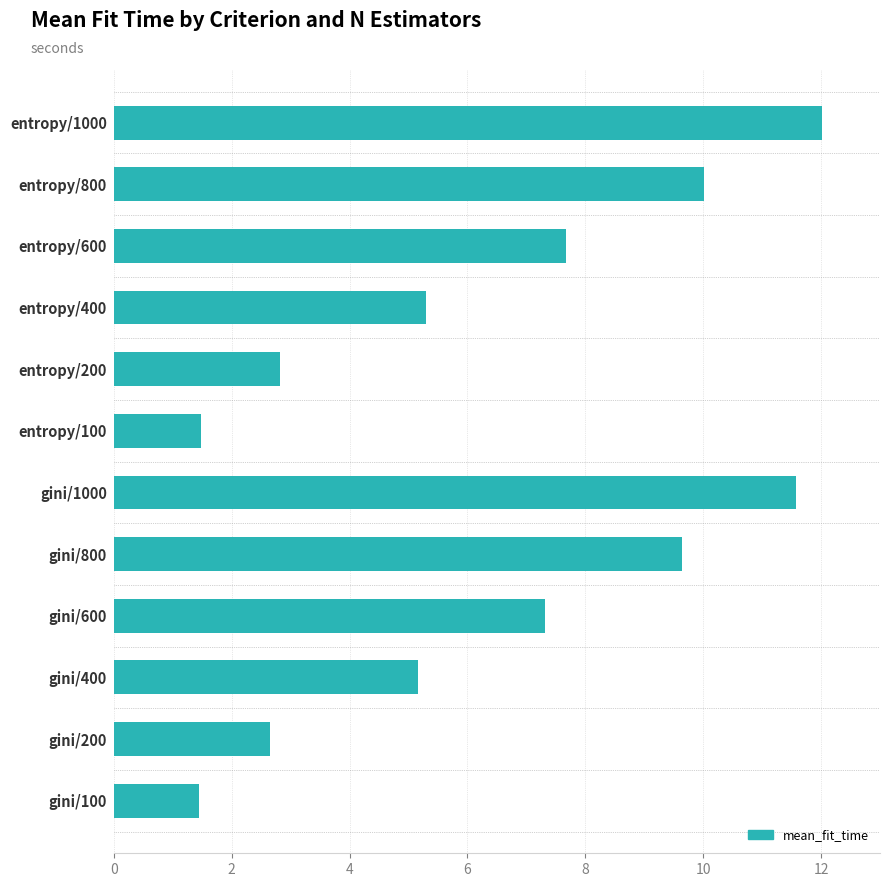

Are the bars horizontal?

Yes